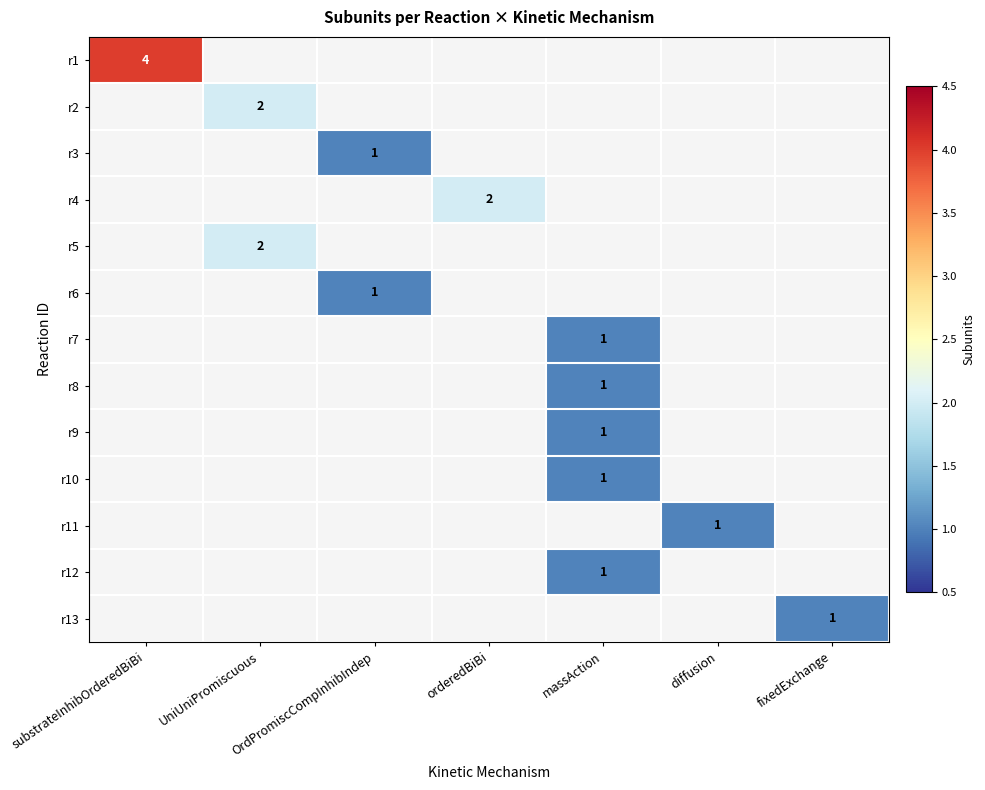

Rank the categories by r13 value from lowest to highest.

substrateInhibOrderedBiBi, UniUniPromiscuous, OrdPromiscCompInhibIndep, orderedBiBi, massAction, diffusion, fixedExchange